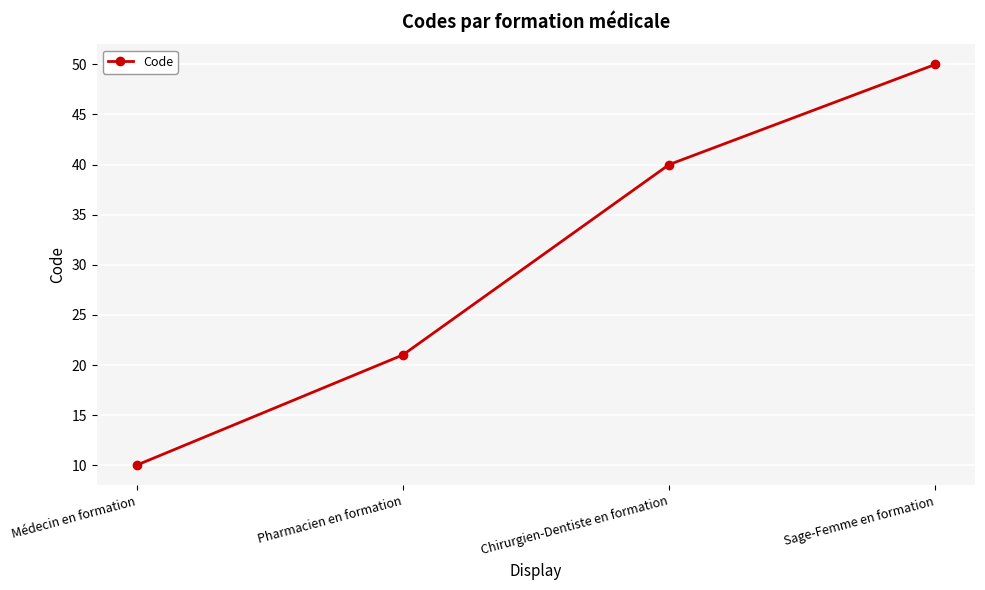

What is the difference between the values at Pharmacien en formation and Sage-Femme en formation?

29